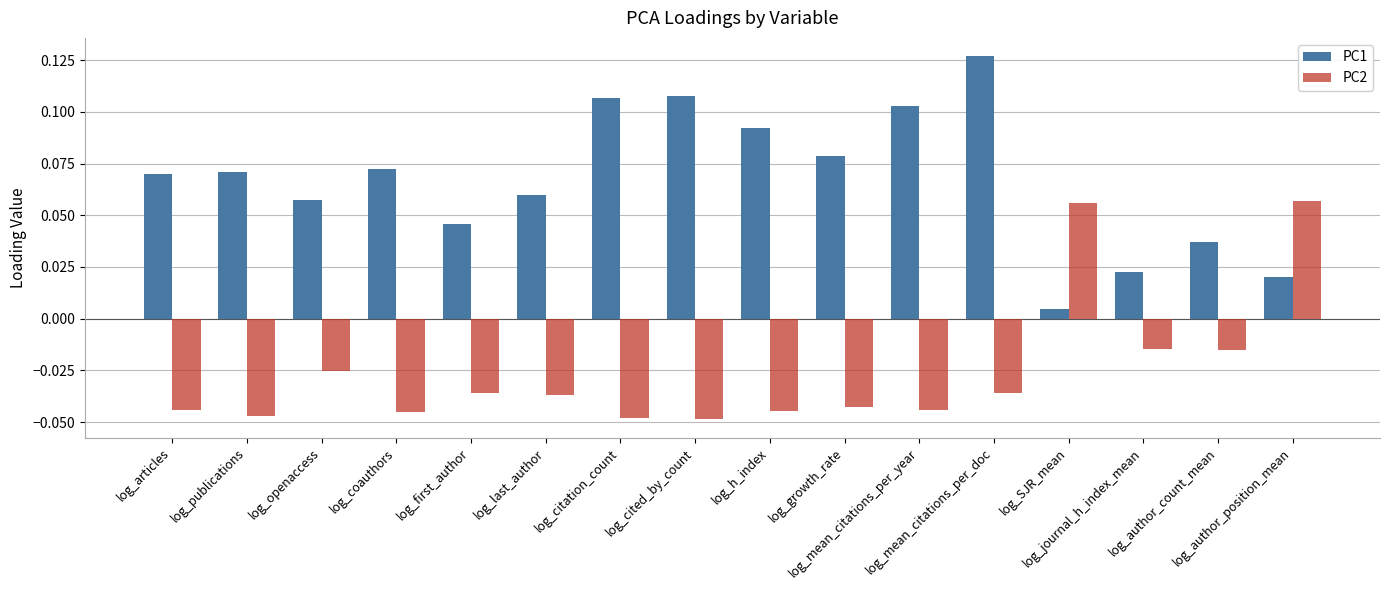

At how many categories does at least one series exceed 0?

16